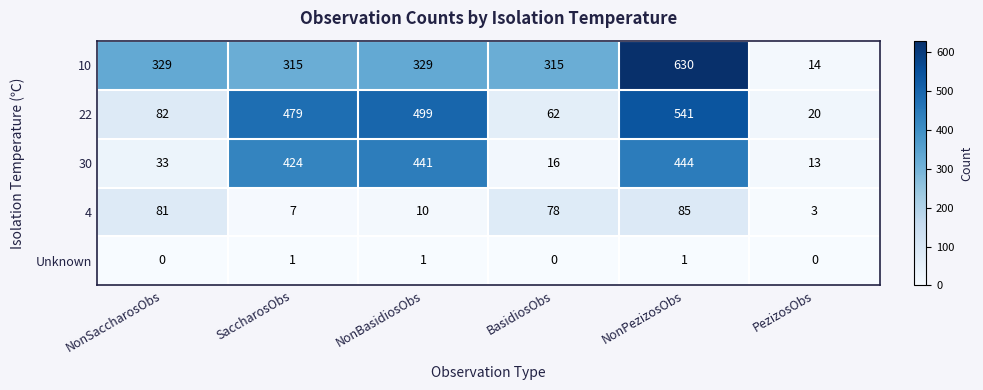

The 22 series shows 541 at NonPezizosObs. True or false?

True